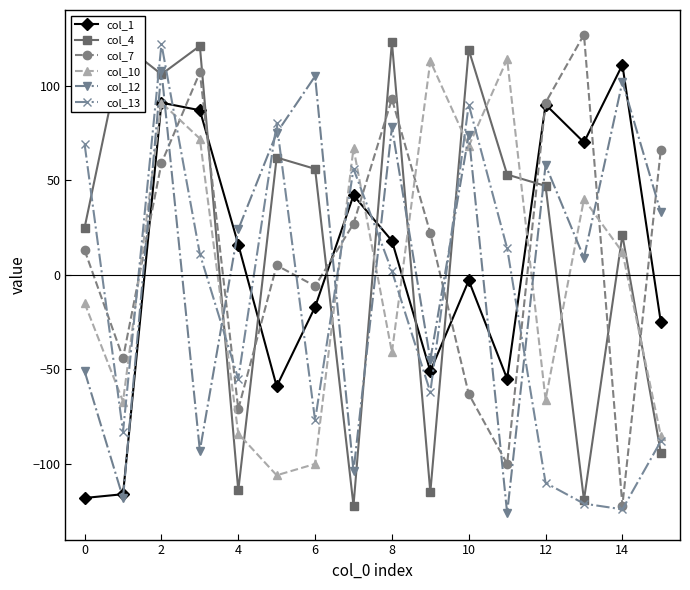

True or false: col_4 has more than 1 interior local peaks.

True